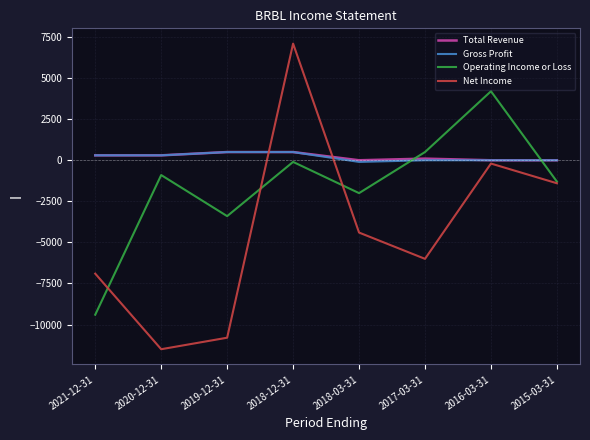

The Operating Income or Loss series shows 6721 at 2016-03-31. True or false?

False